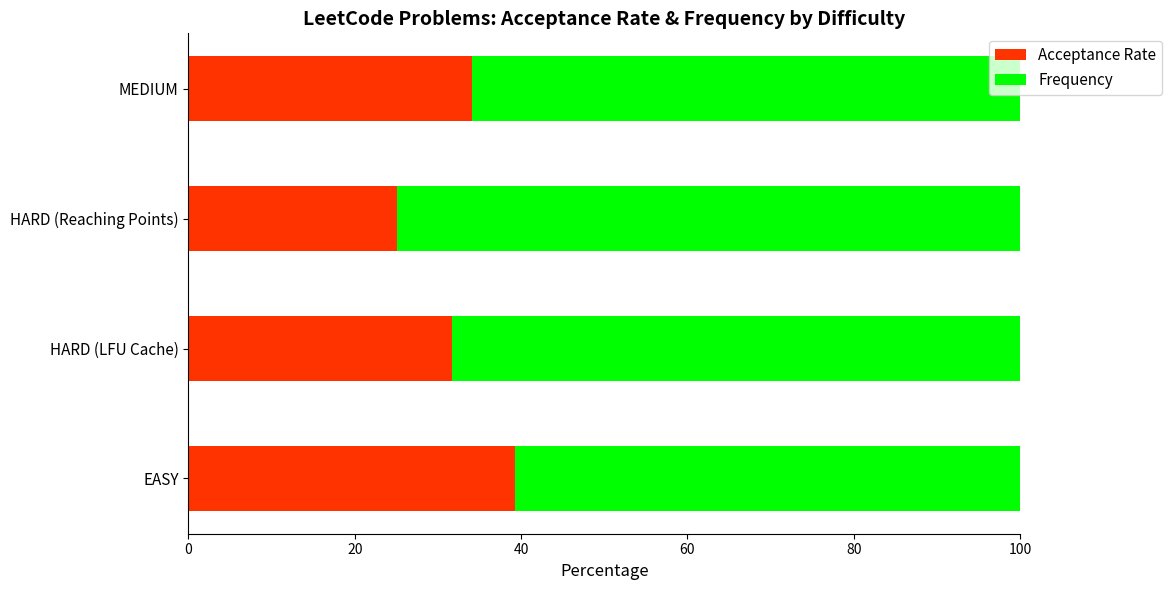

What is the total value across all series at MEDIUM?

100.0